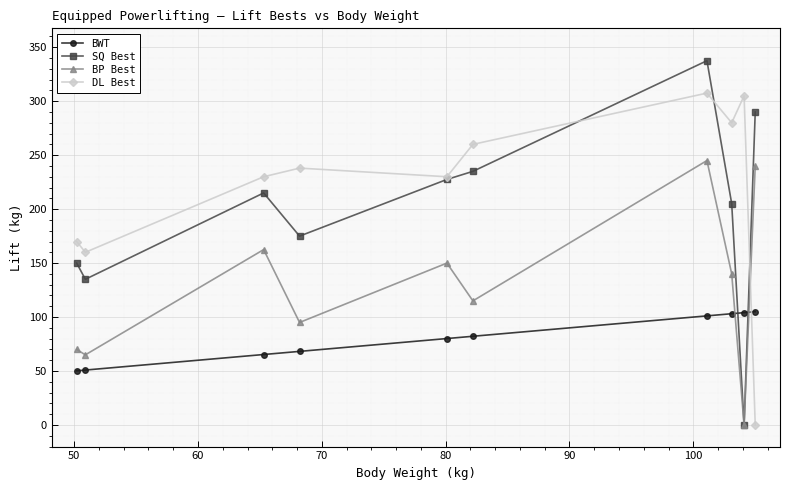

Which series has the widest spread of values?

SQ Best